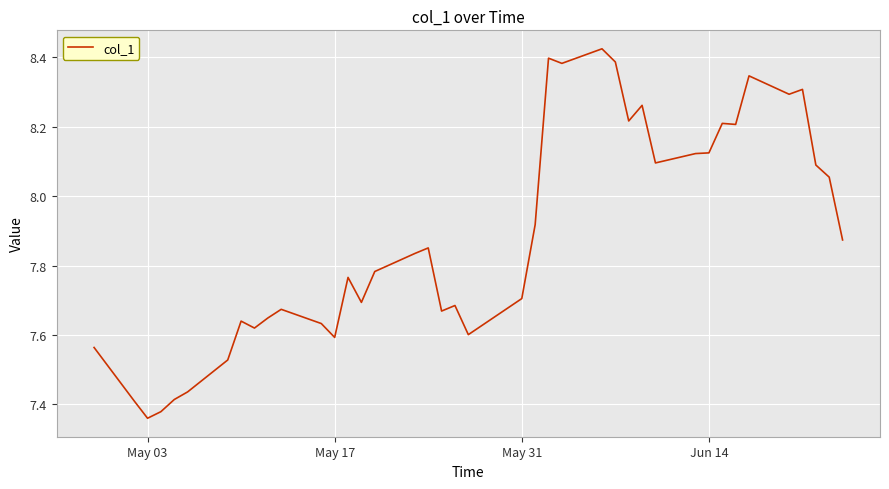

What is the difference between the maximum and minimum values?

1.1